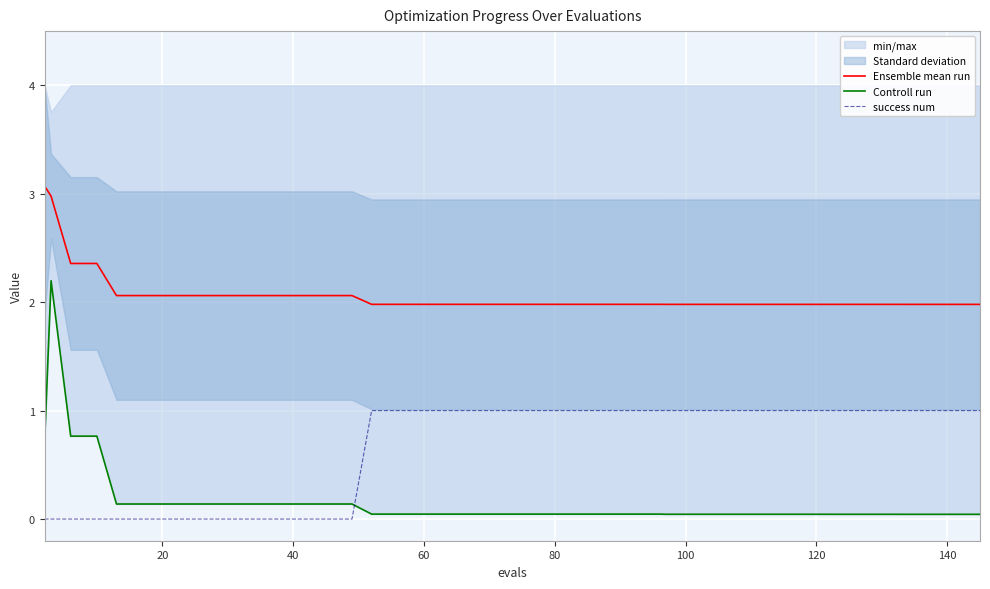

True or false: success num and Ensemble mean run cross at least once.

False